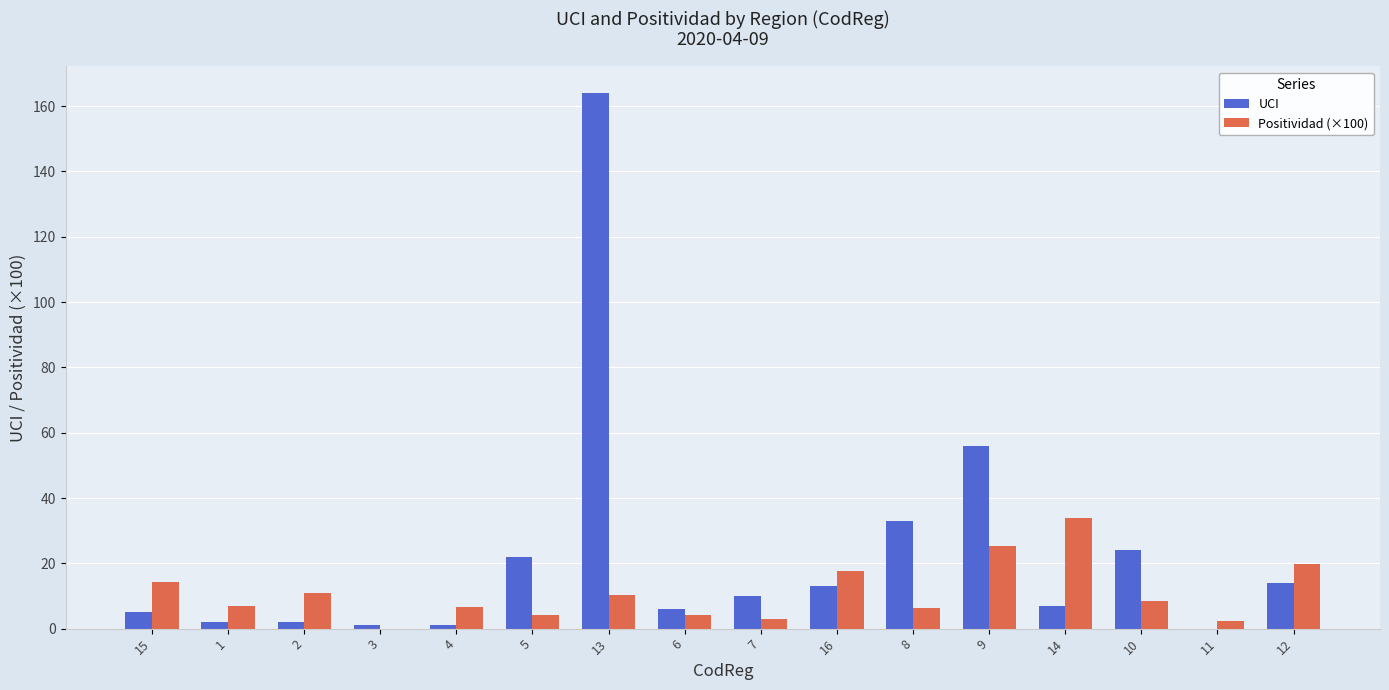

Which category has the highest value across all series?

13